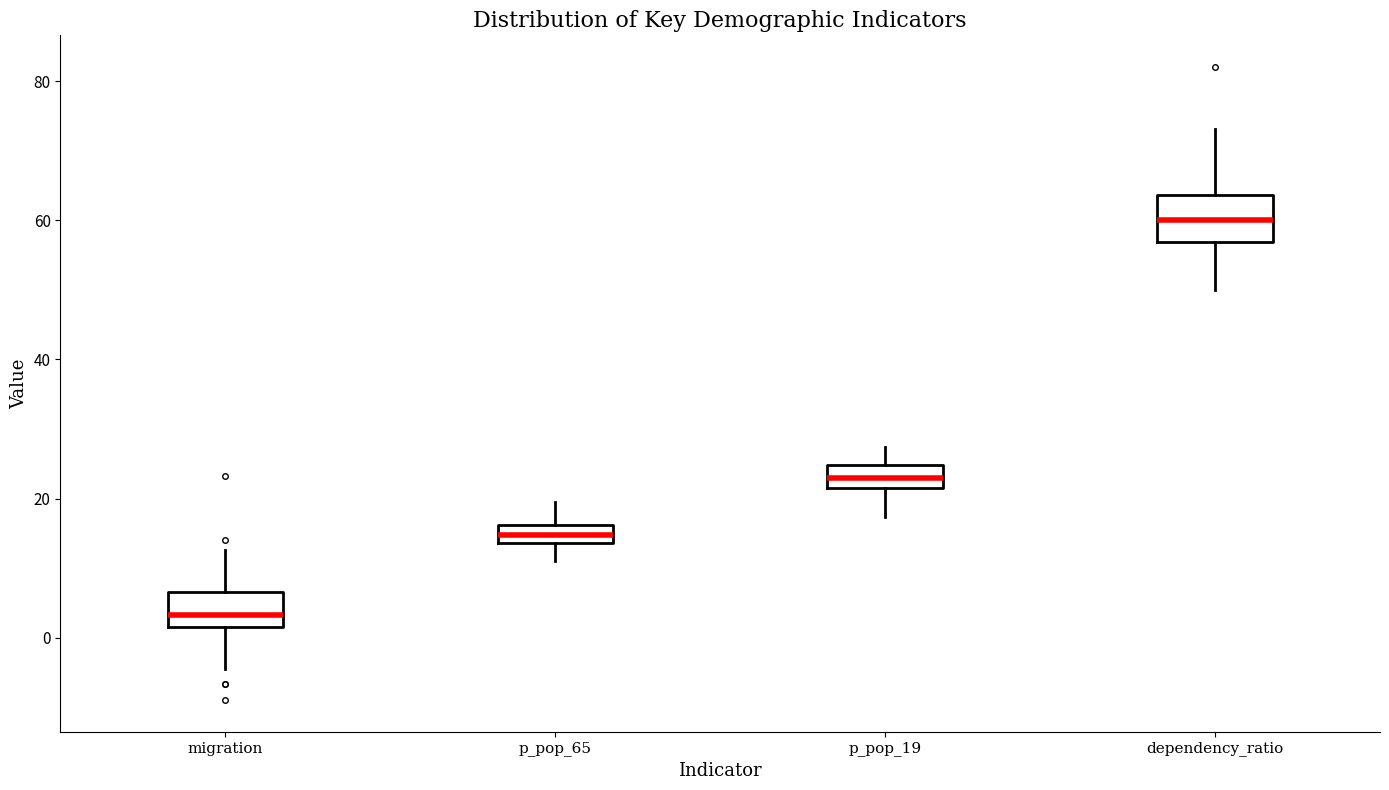

Where does the median line of the box for migration sit on the y-axis? The values are not printed on the chart, so give them approximately, as read against the axis.

4